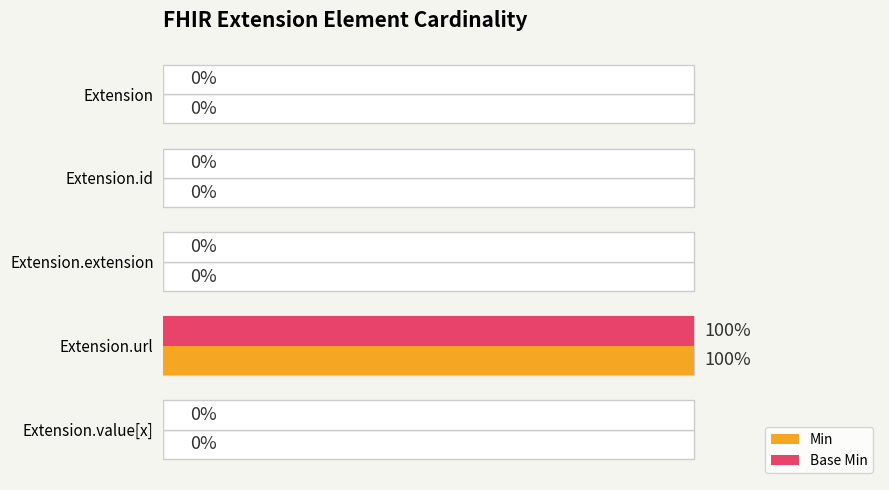

Reading left to right, extract all data points from this chart.

Min: 0	0	0	1	0
Base Min: 0	0	0	1	0